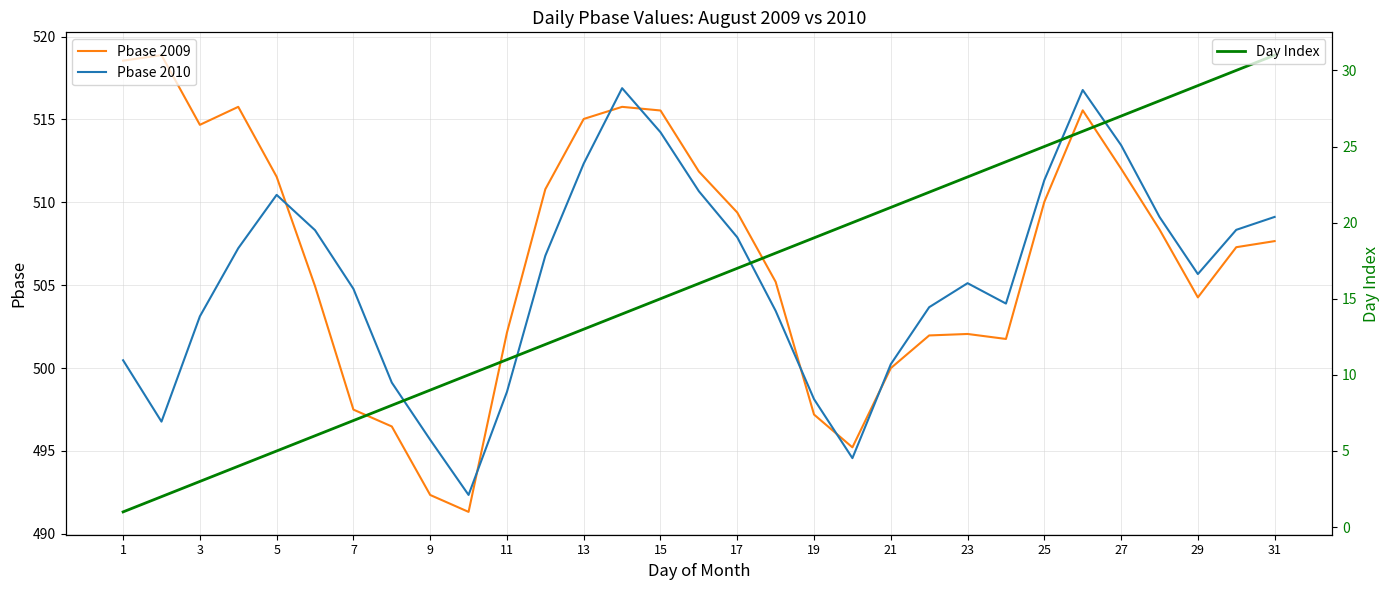

How many data points does each series have?

31